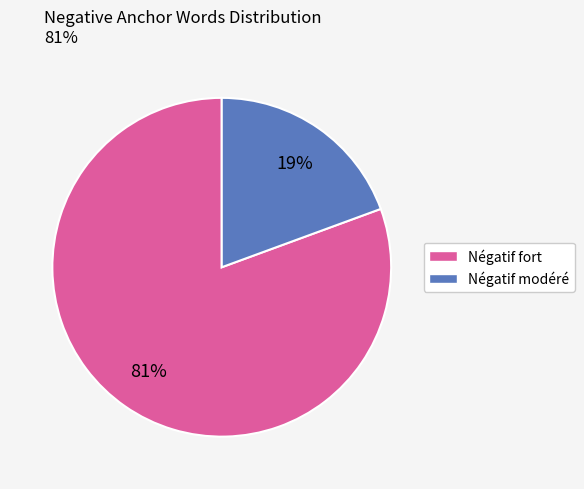

Is there any slice that represents more than half of the pie?

Yes